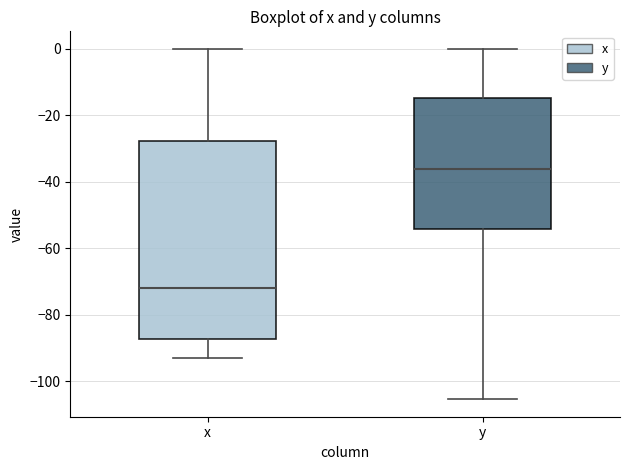

Reading left to right, read every box against the y-axis: the position of its median line, the range the box covers, and the ends of its whiskers. The values are not printed on the chart, so give them approximately, as read against the axis.

x: median -72, box -88 to -28, whiskers -92 to 0
y: median -36, box -54 to -14, whiskers -106 to 0